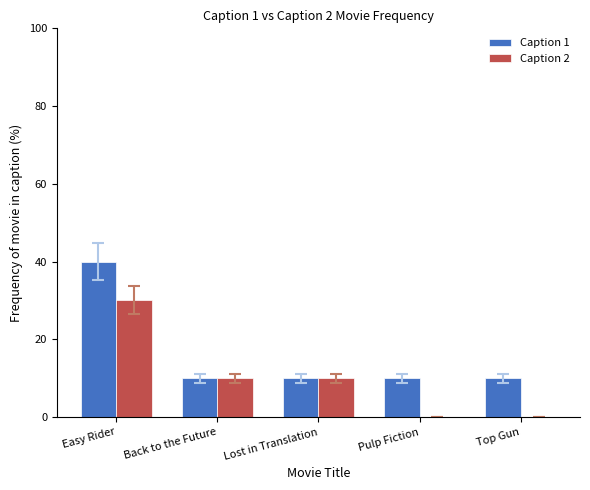

What is the maximum value for Caption 1?

40